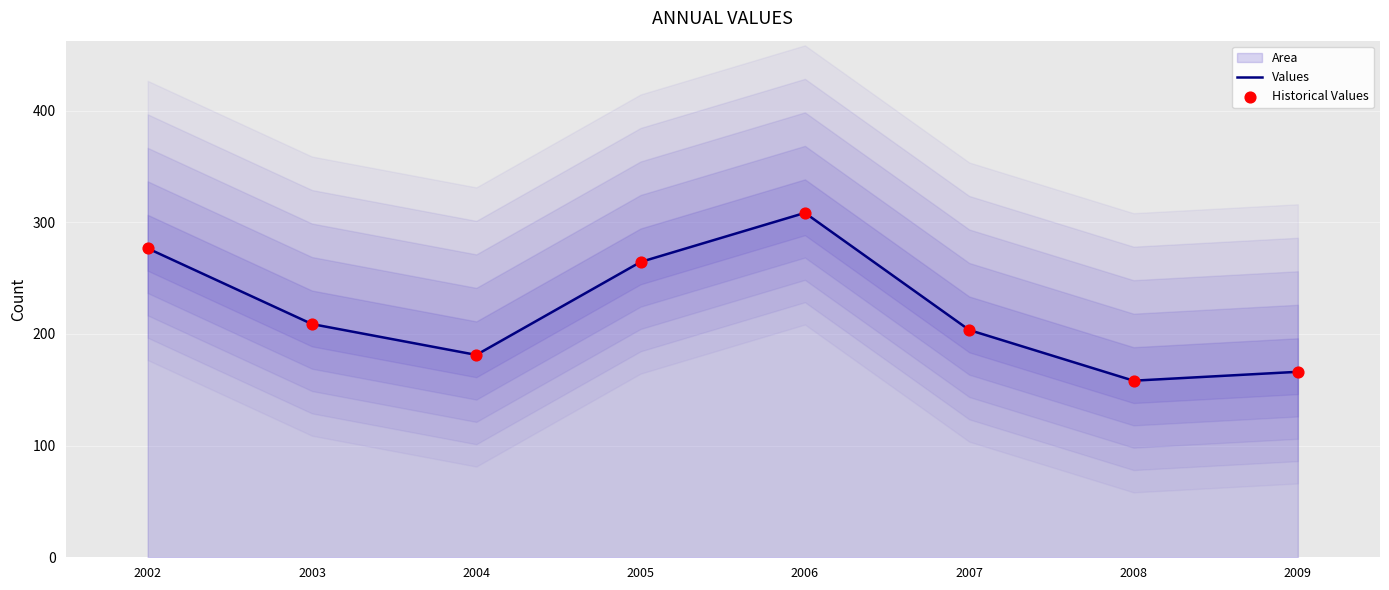

Which series reaches the minimum Y coordinate?

Values